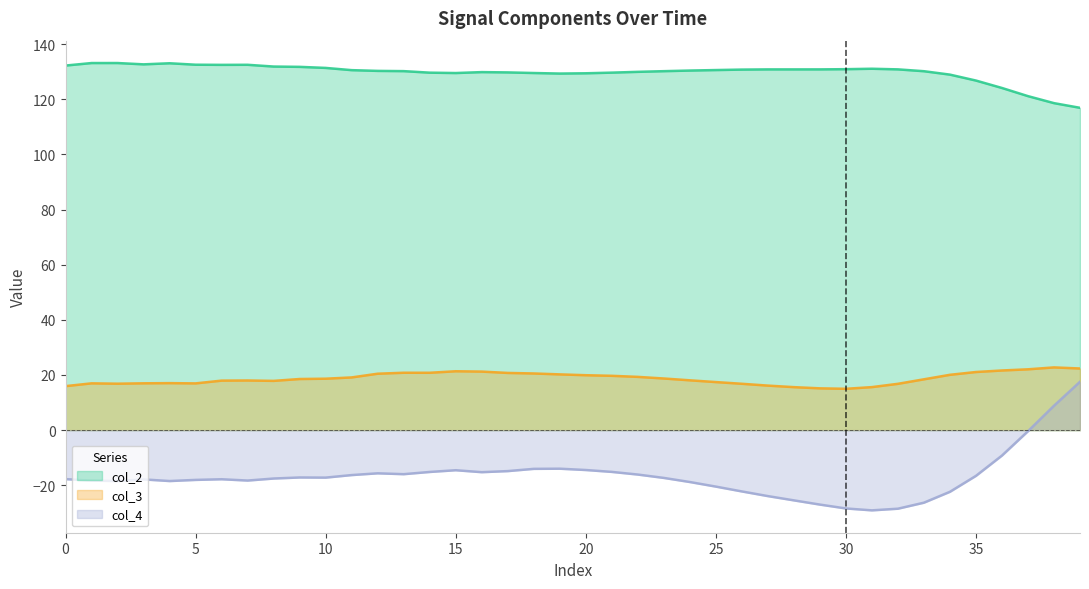

How many lines are shown in the chart?

3